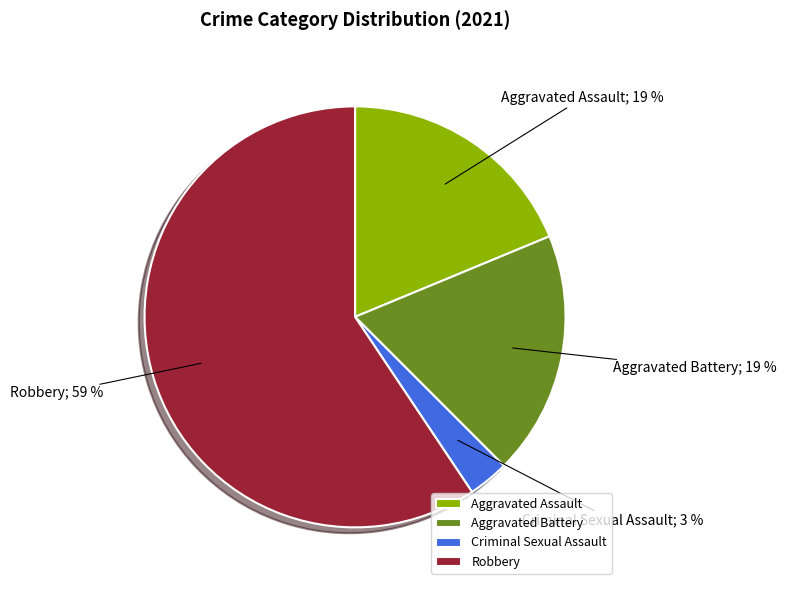

To the nearest percent, what portion does Aggravated Assault represent?

19%